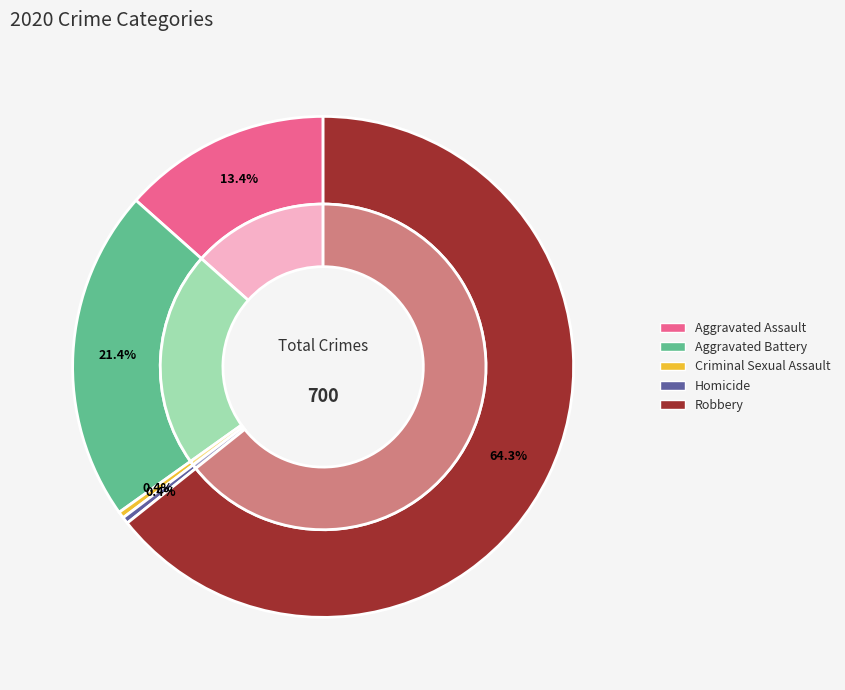

What percentage is NOT represented by Aggravated Assault?

86.6%